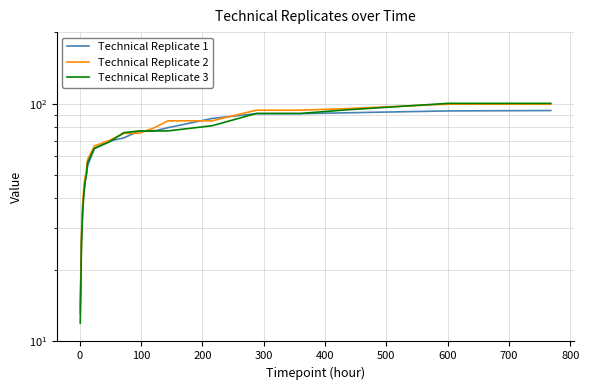

What is the difference between the maximum and second lowest values in the Technical Replicate 2 series?

71.4